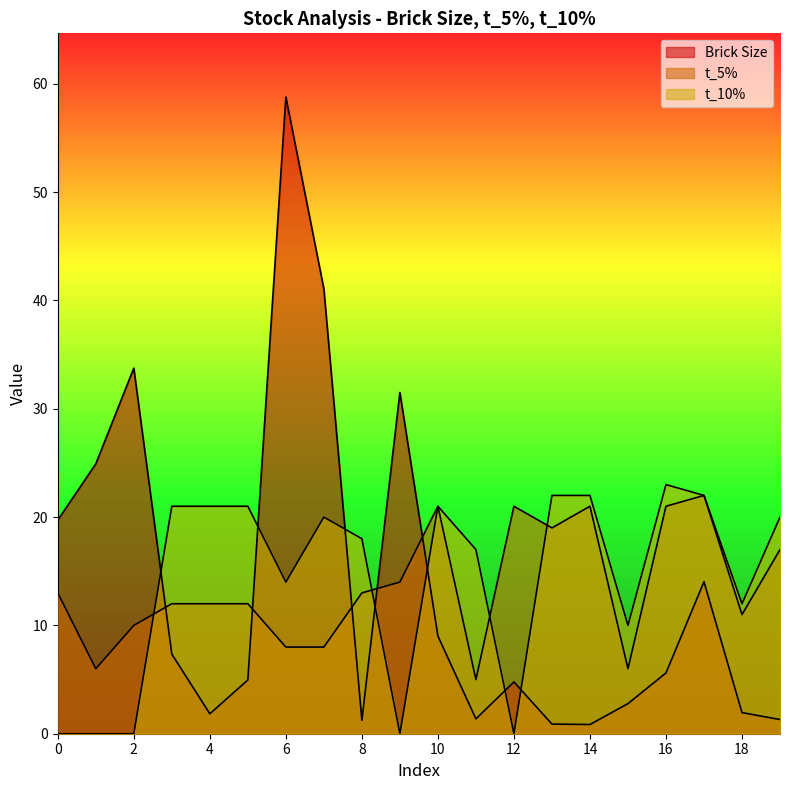

Is the value of t_10% at 19 greater than the value of t_5% at 0?

Yes